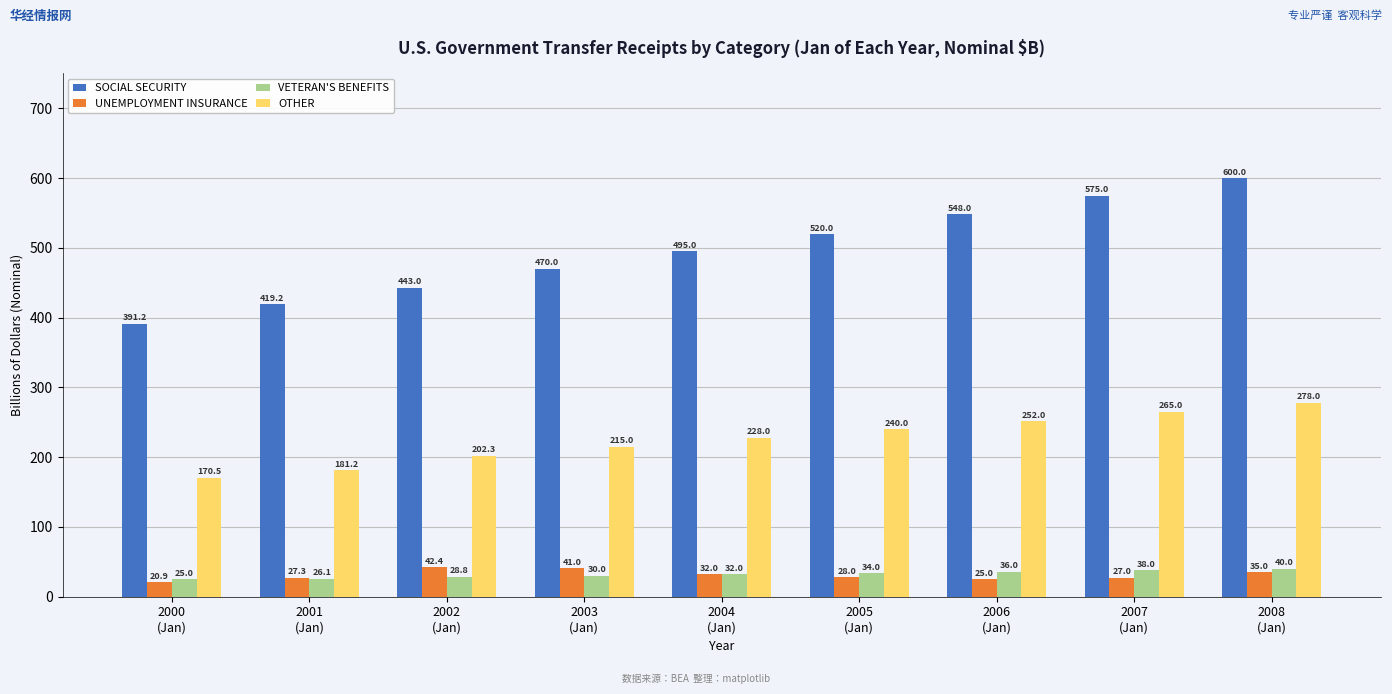

What is the difference between the VETERAN'S BENEFITS values at 2002
(Jan) and 2001
(Jan)?

2.7